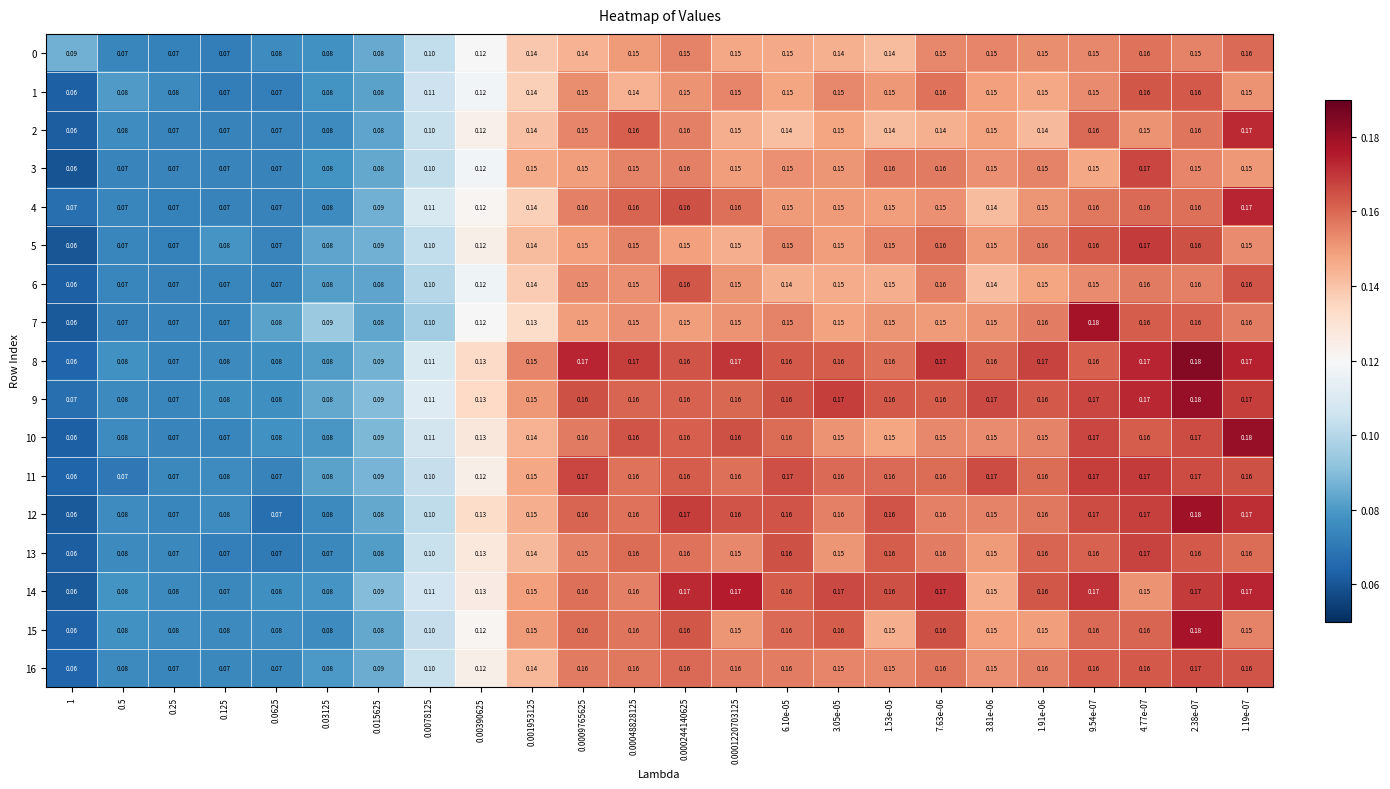

Which label corresponds to the smallest value in the chart?

1